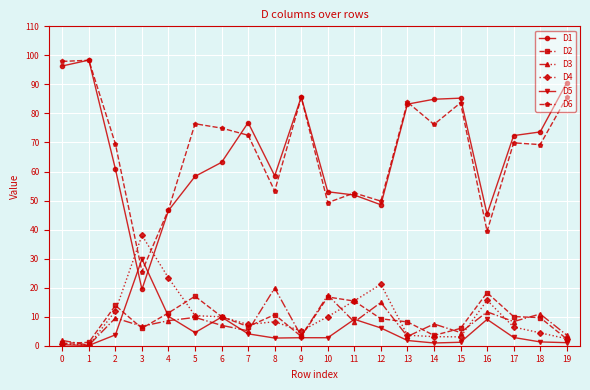

What is the value of the D6 point at the 5th from the left?

46.9